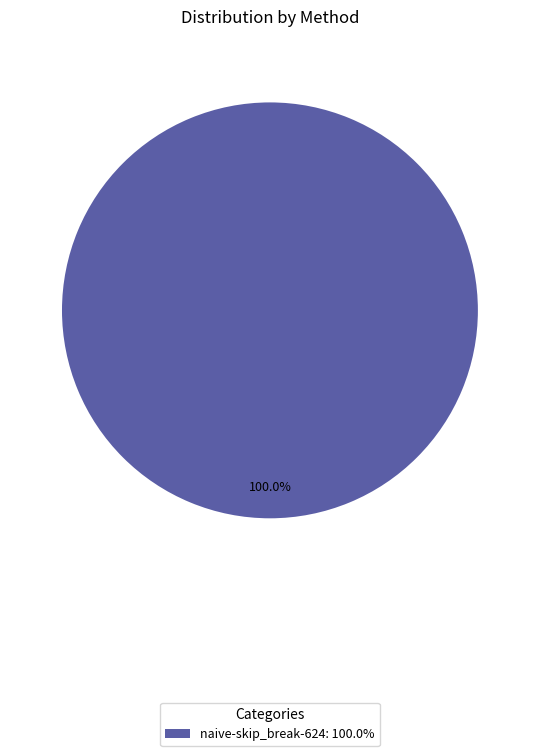

Rank the categories by value from highest to lowest.

naive-skip_break-624: 100.0%